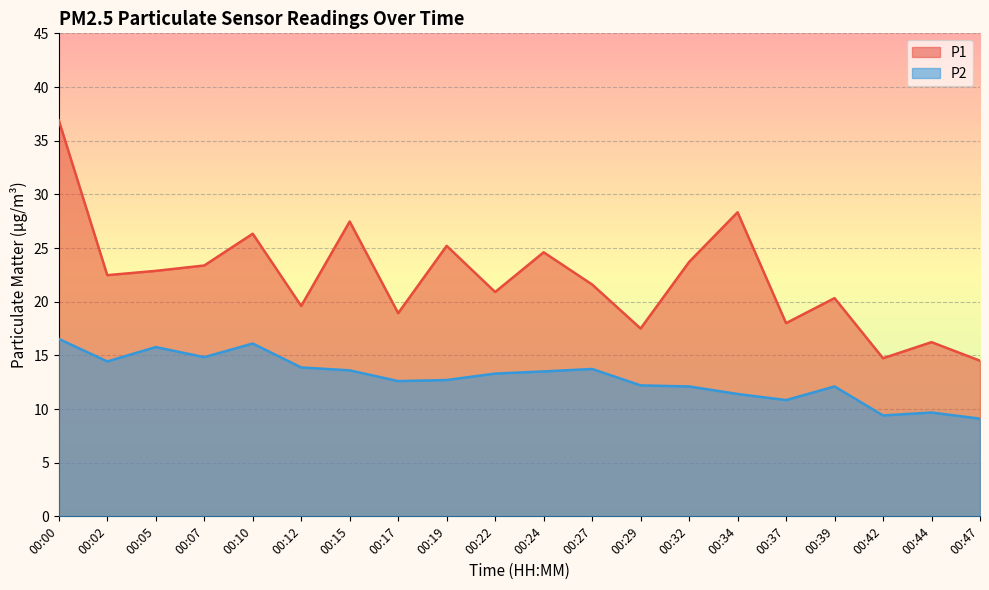

How many values in the P2 series exceed 13?

10